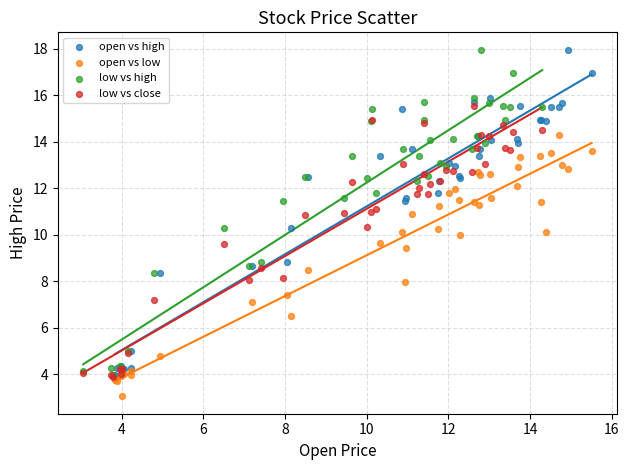

What are all the series names shown in the legend?

open vs high, open vs low, low vs high, low vs close